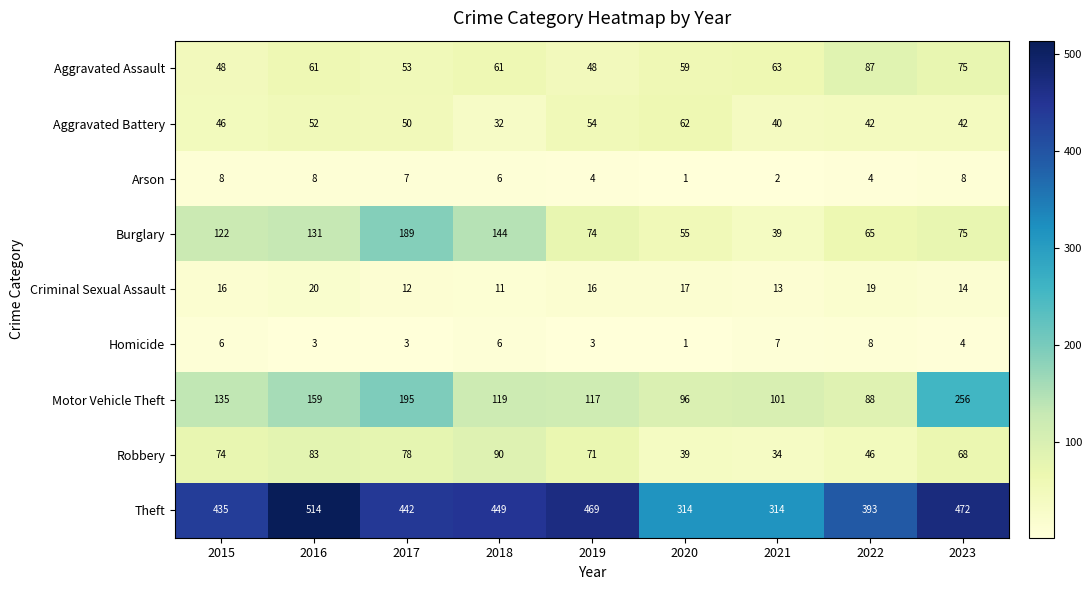

At which category is the sum across all series the highest?

2016